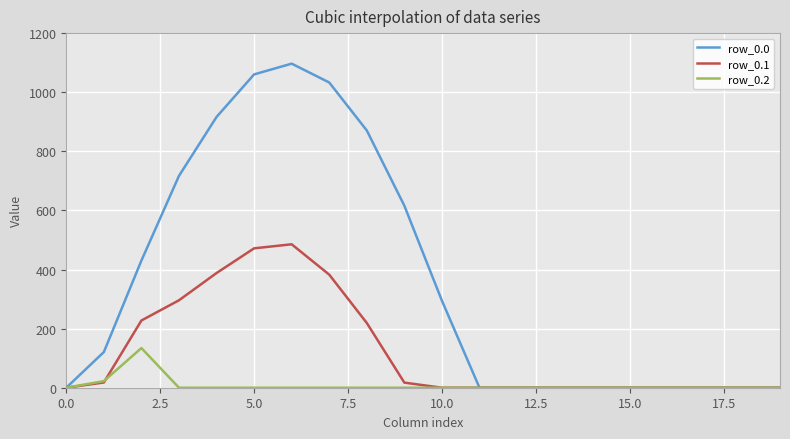

What is the difference between the maximum and second lowest values in the row_0.1 series?

485.4